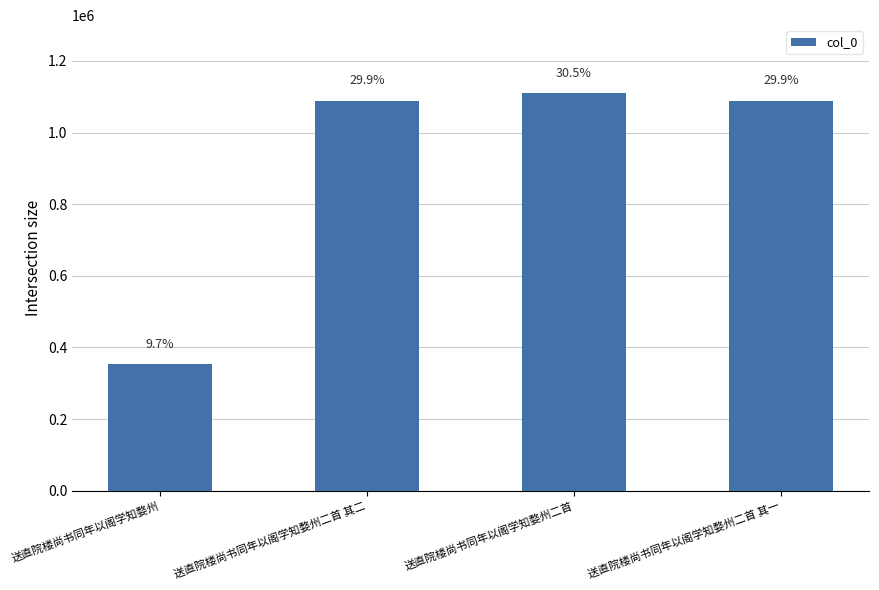

Does the chart contain any negative values?

No